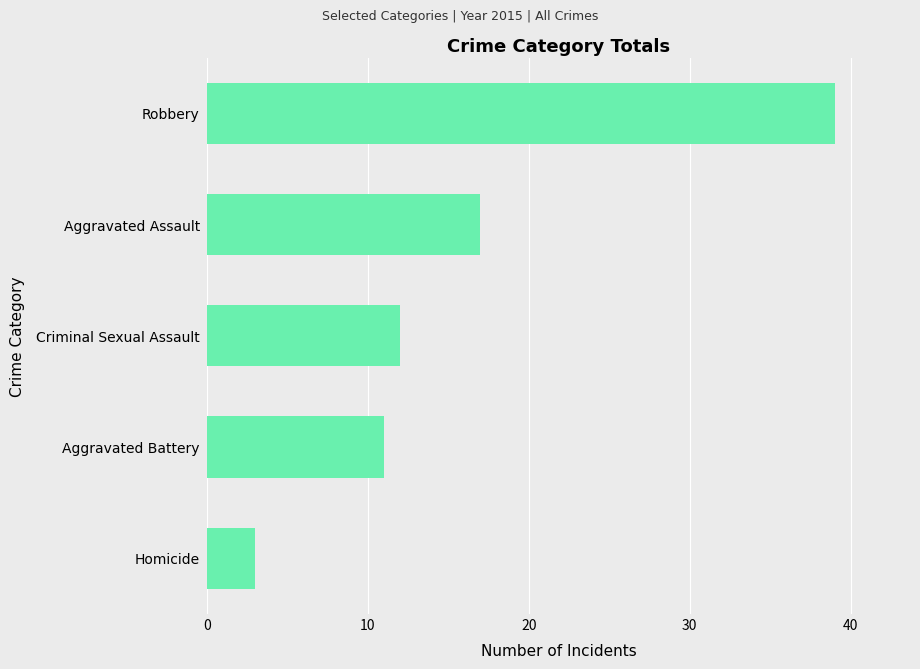

Reading bottom to top, list all the values displayed in this chart.

Homicide=3	Aggravated Battery=11	Criminal Sexual Assault=12	Aggravated Assault=17	Robbery=39